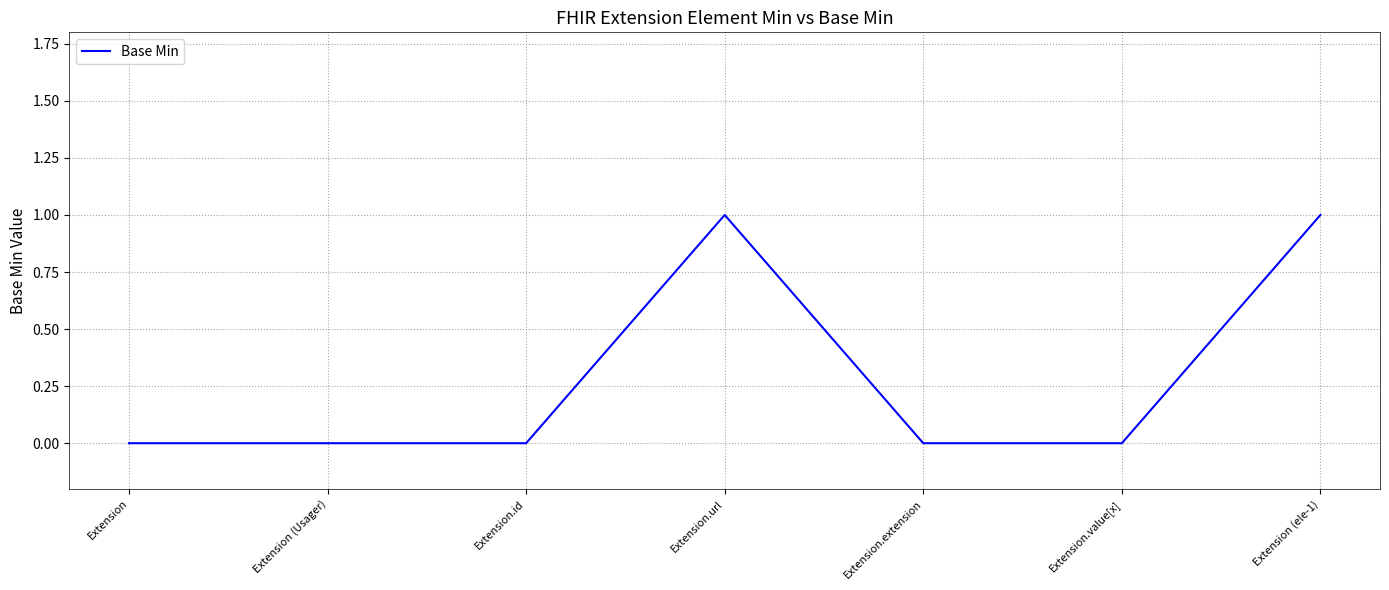

How many lines are shown in the chart?

1